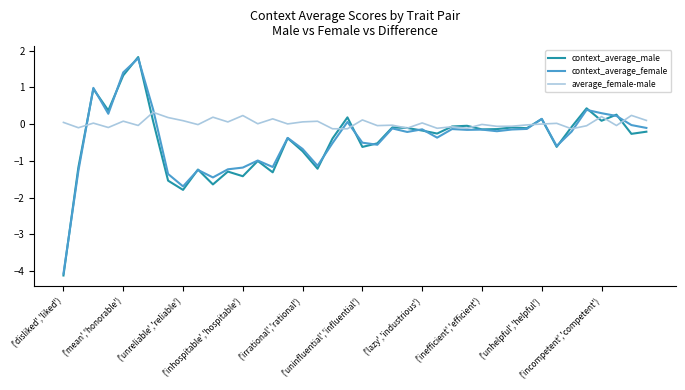

What is the difference between the maximum and minimum values in the average_female-male series?

0.5